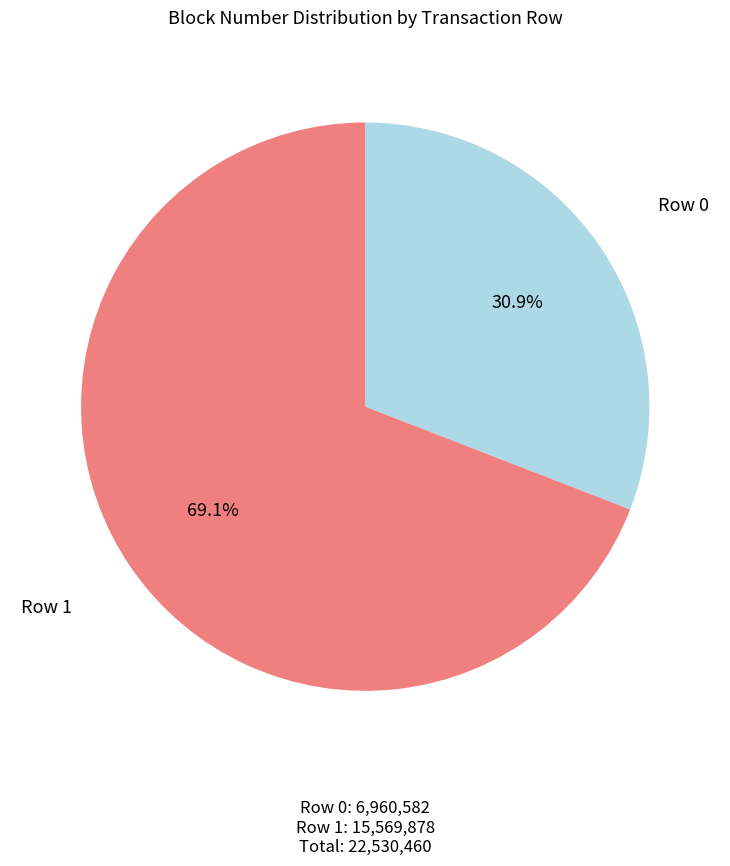

To the nearest percent, what is the difference between the largest and smallest slice percentages?

38%